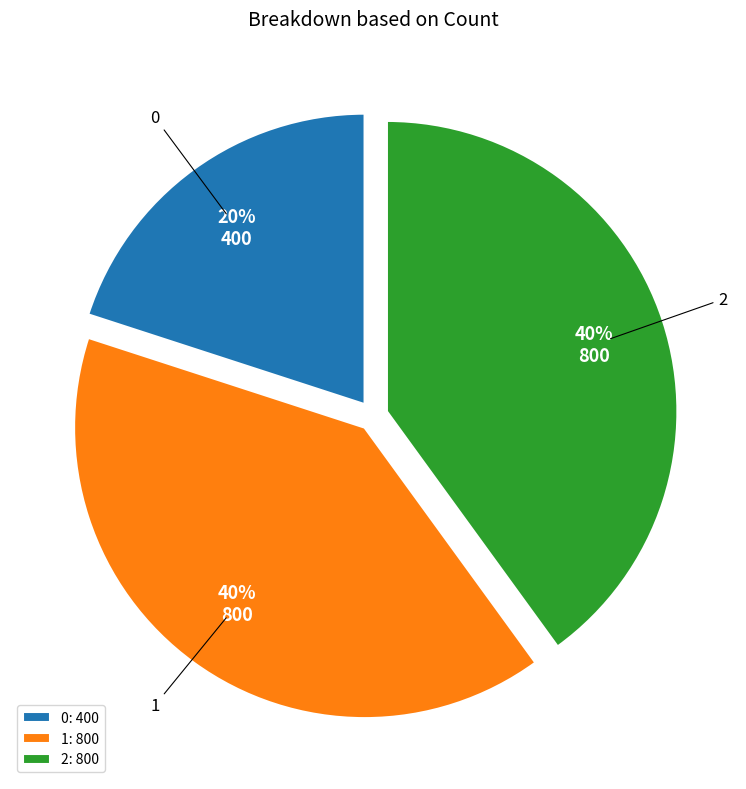

Count the number of slices in the pie.

3